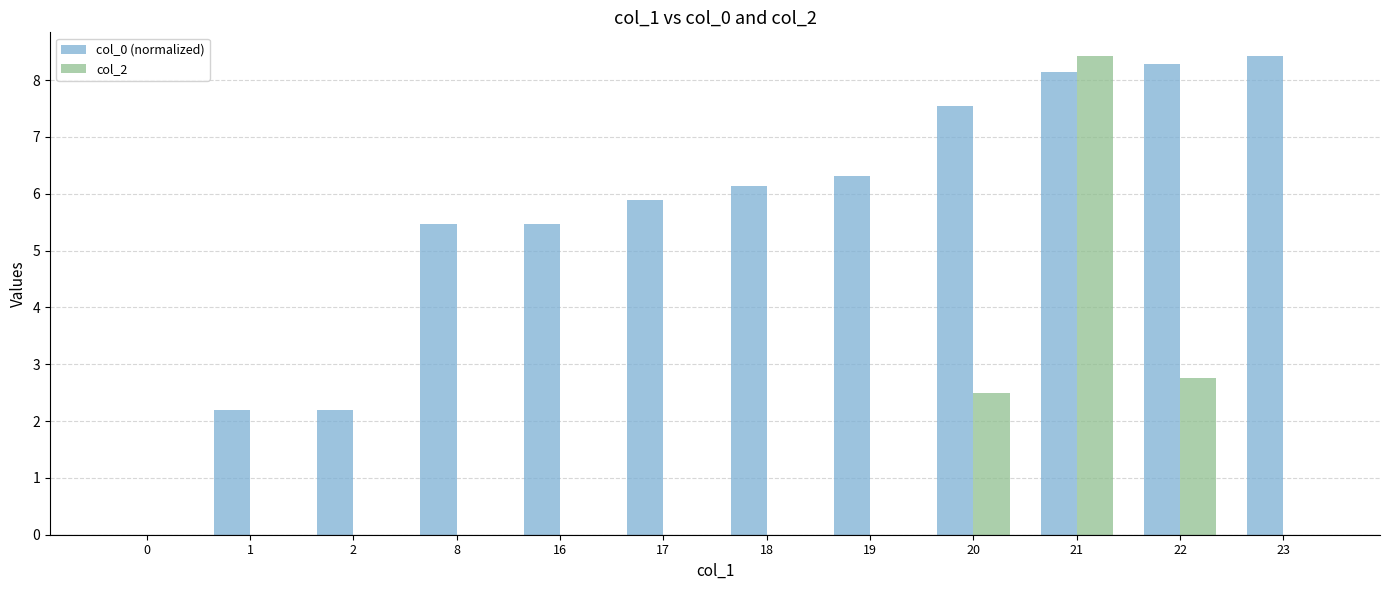

Which series has the largest total across all categories?

col_0 (normalized)